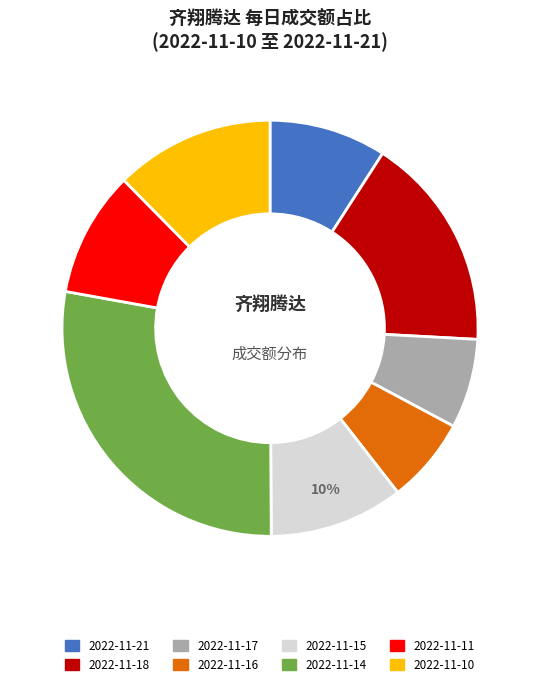

Count the number of slices in the pie.

8